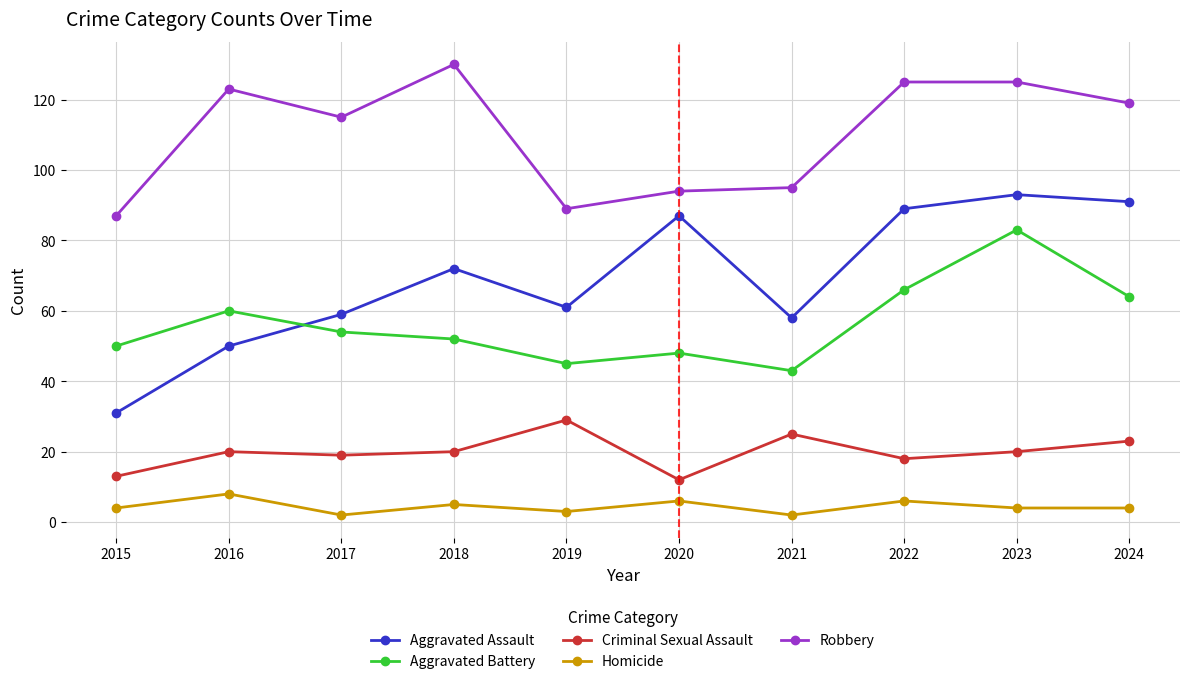

List the series in order of their peak value, lowest first.

Homicide, Criminal Sexual Assault, Aggravated Battery, Aggravated Assault, Robbery